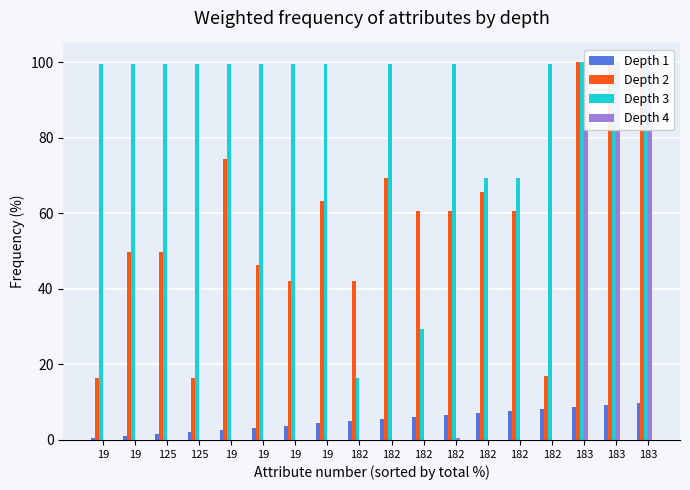

What is the value of the Depth 1 bar at the 7th from the left?

0.5